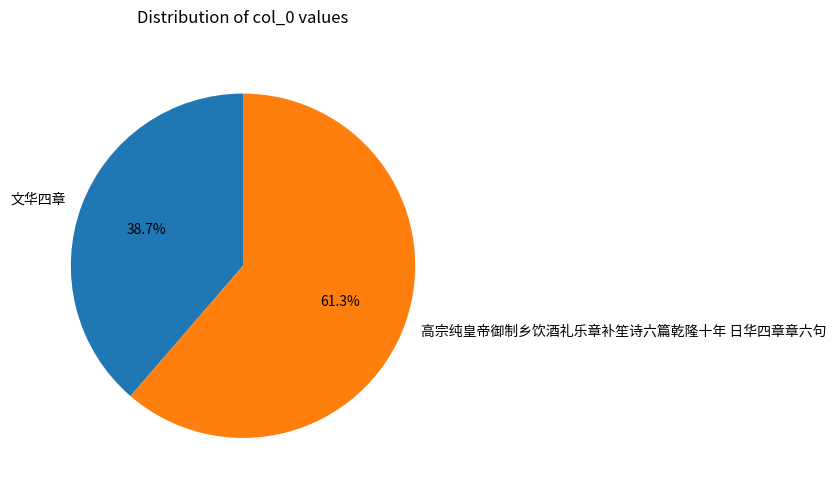

Rank the categories by value from highest to lowest.

高宗纯皇帝御制乡饮酒礼乐章补笙诗六篇乾隆十年 日华四章章六句, 文华四章